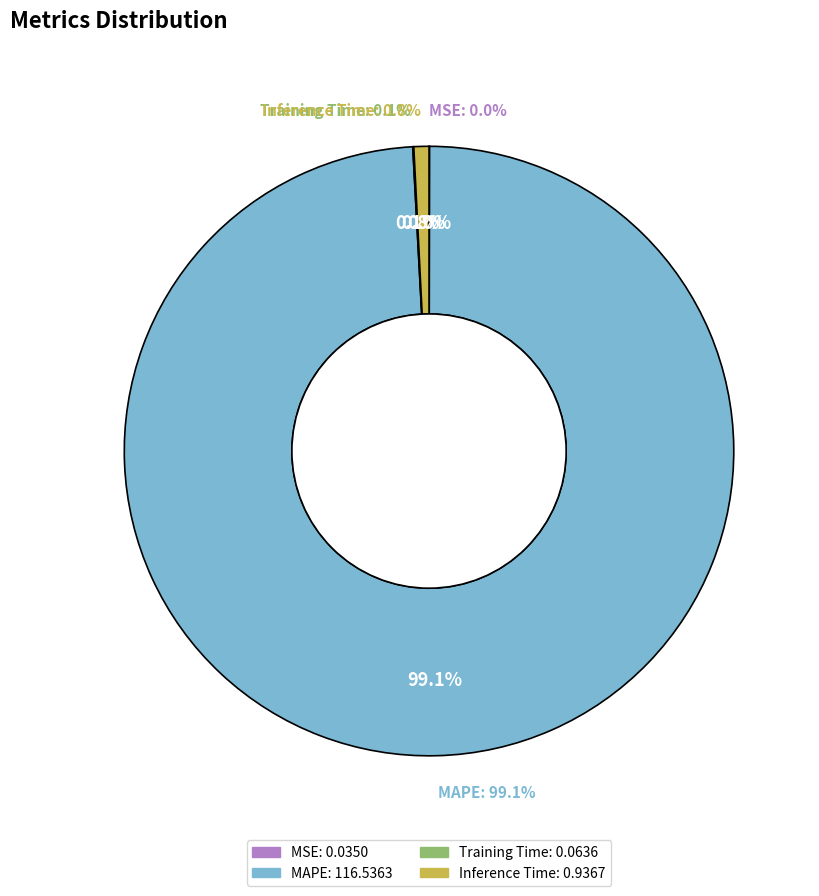

To the nearest percent, what is the difference between the largest and smallest slice percentages?

99%